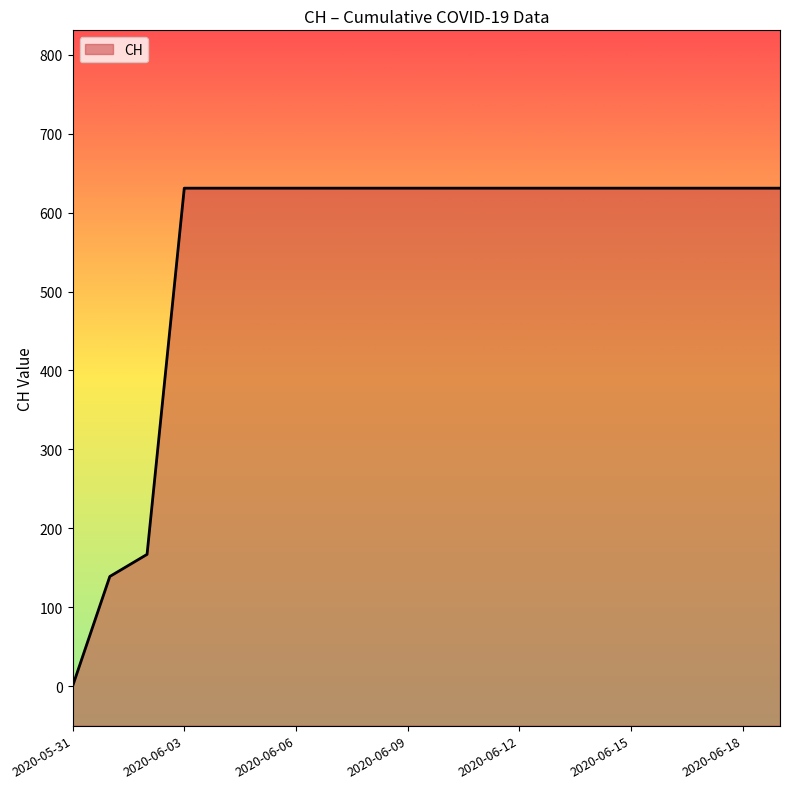

What position from the left is 2020-06-13?

14